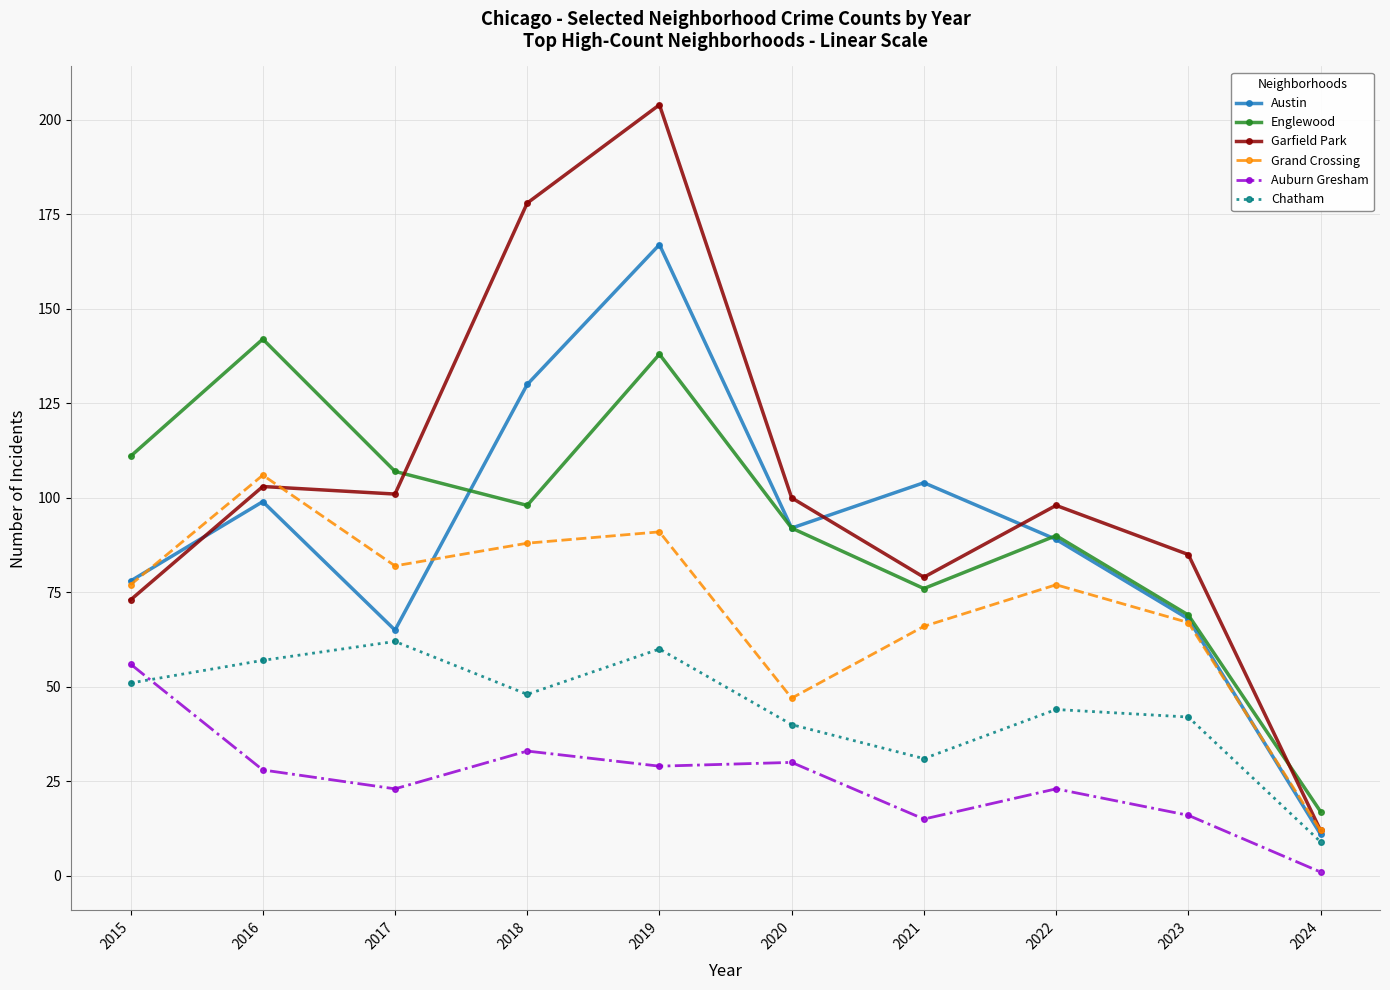

At which category is the sum across all series the highest?

2019